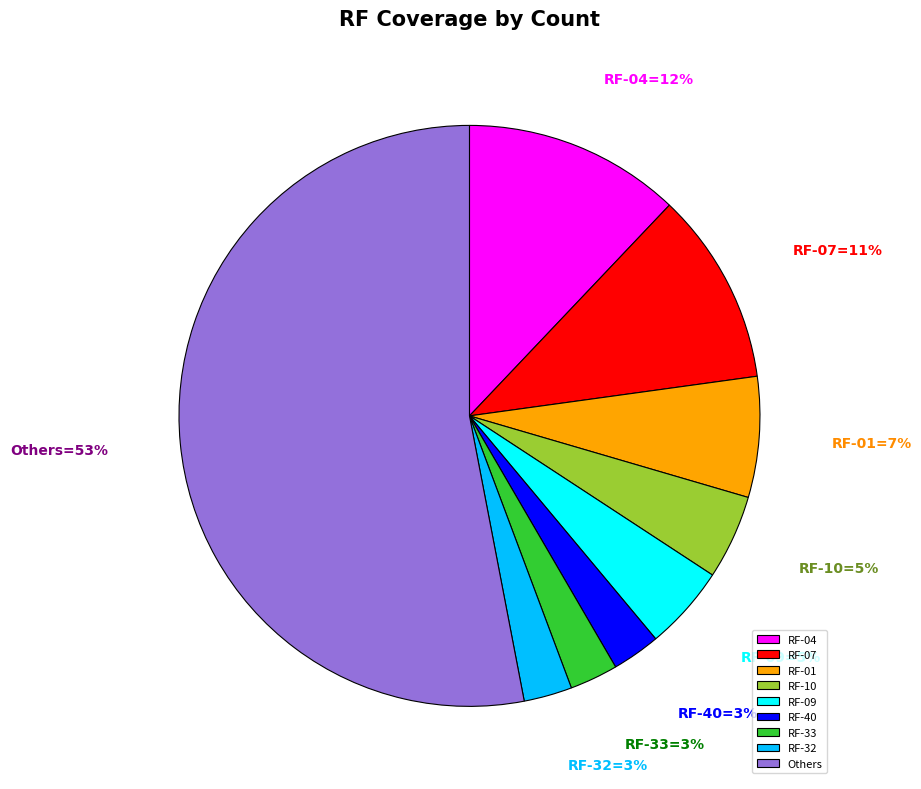

Is there any slice that represents more than half of the pie?

Yes